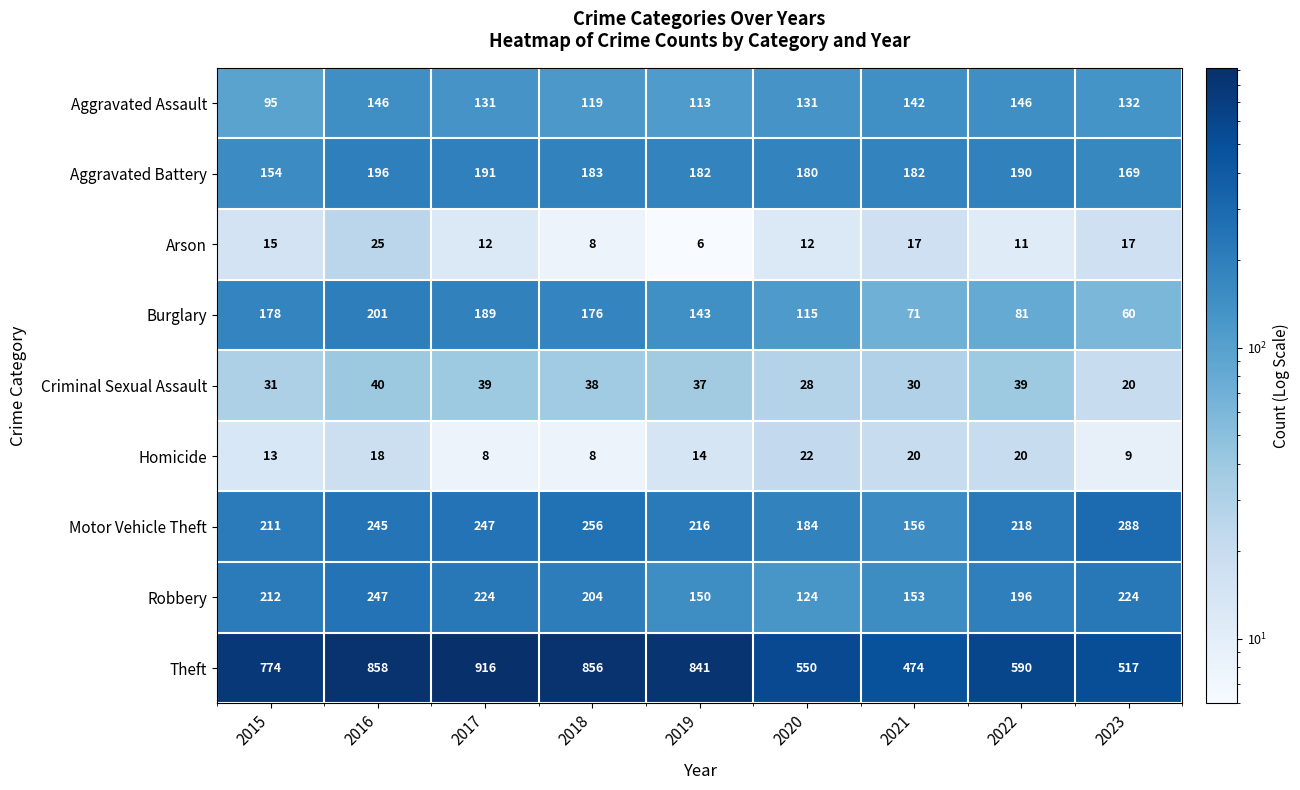

Is the value of Motor Vehicle Theft at 2021 greater than the value of Homicide at 2019?

Yes